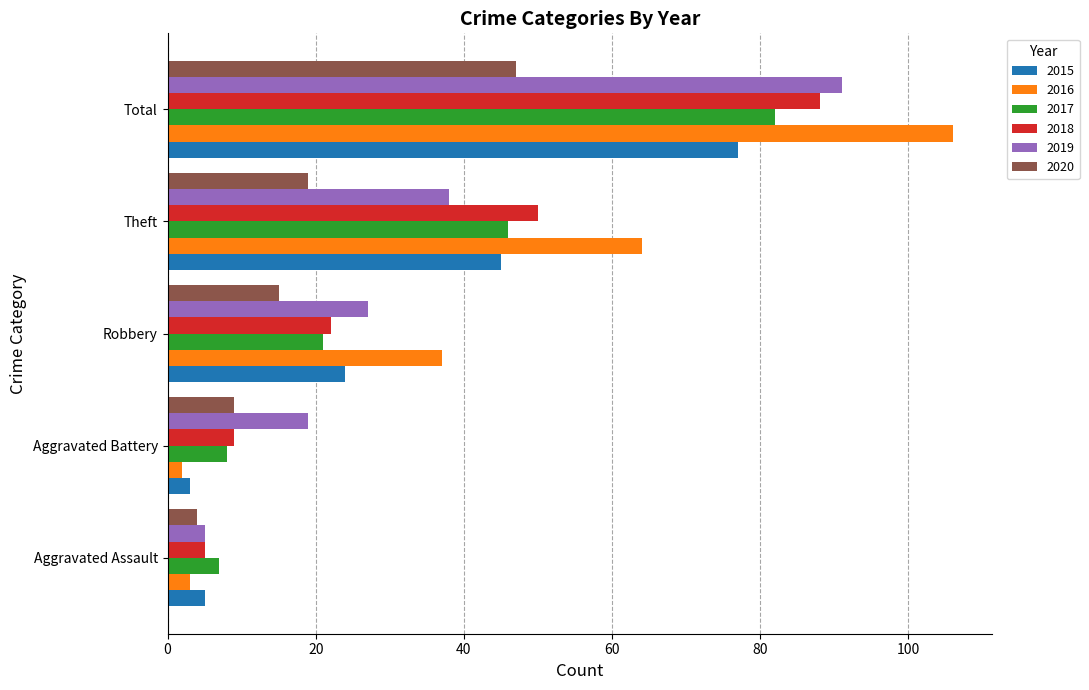

Which series has the largest range (max minus min)?

2016